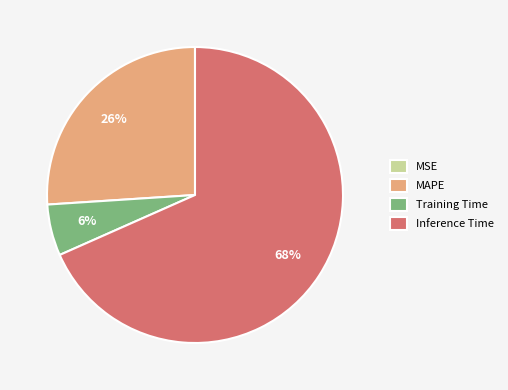

Does MAPE account for over 50% of the chart?

No